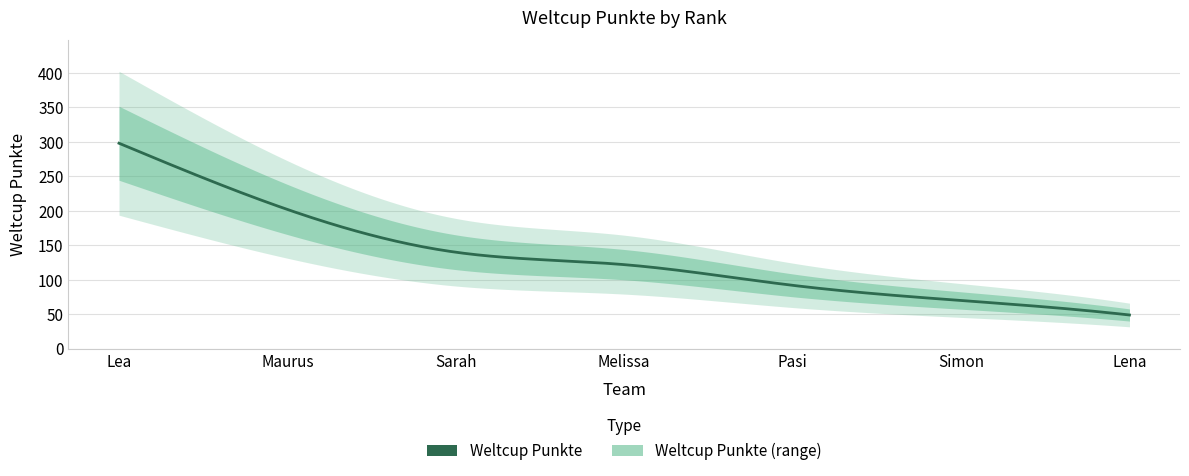

The value at Lea is 508. True or false?

False